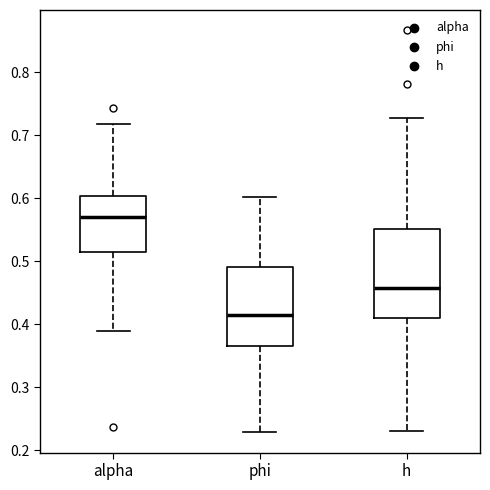

Comparing the boxes themselves (not the whiskers), which one is the tallest?

h